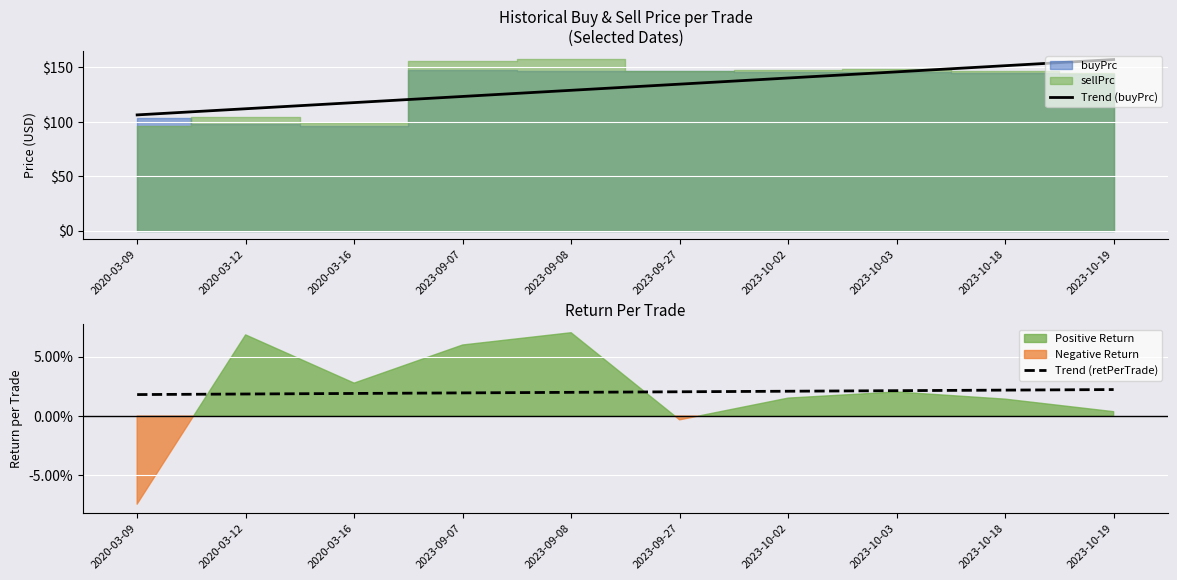

True or false: Trend (buyPrc) and Trend (retPerTrade) intersect in this chart.

False